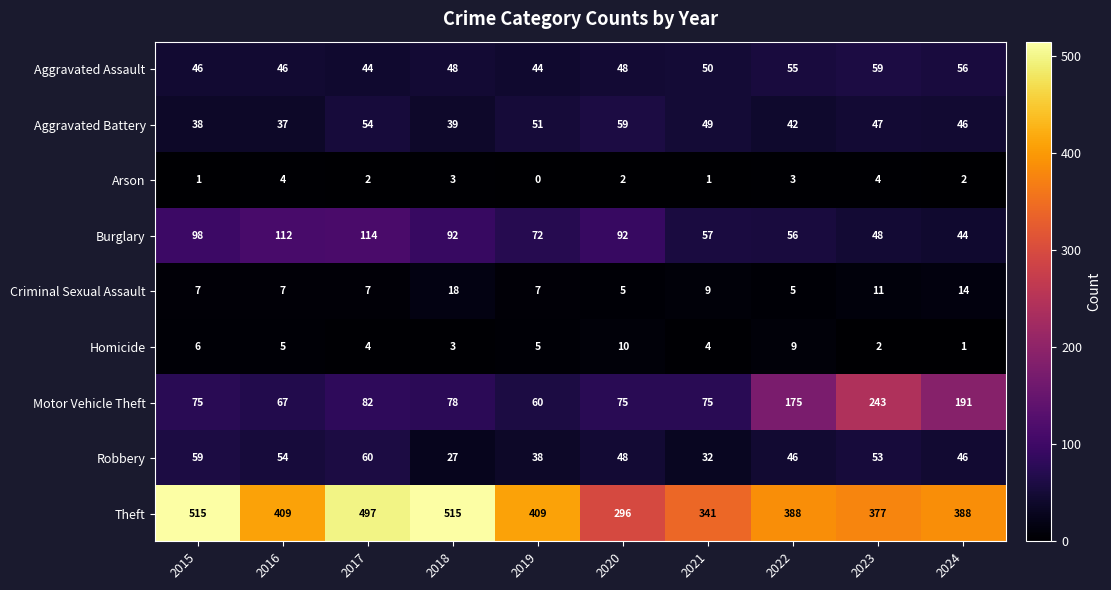

At 2021, list the series in order from smallest to largest.

Arson, Homicide, Criminal Sexual Assault, Robbery, Aggravated Battery, Aggravated Assault, Burglary, Motor Vehicle Theft, Theft